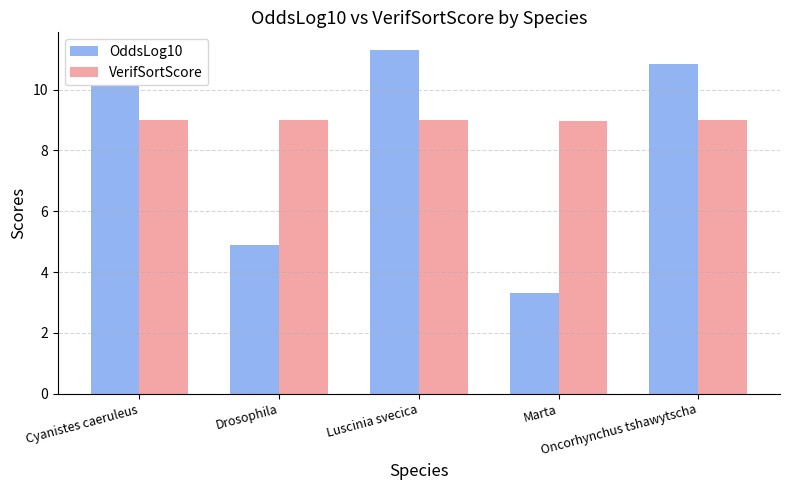

Which series changed the most between Drosophila and Marta?

OddsLog10